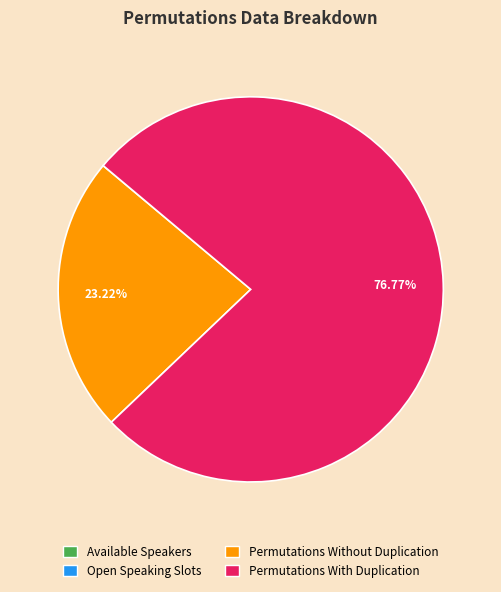

Which has a higher value, Permutations With Duplication or Permutations Without Duplication?

Permutations With Duplication